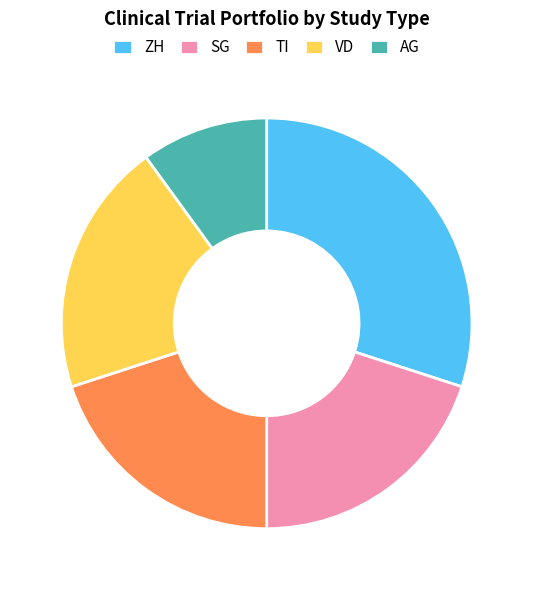

What is the ratio of the value at VD to the value at AG?

2.0